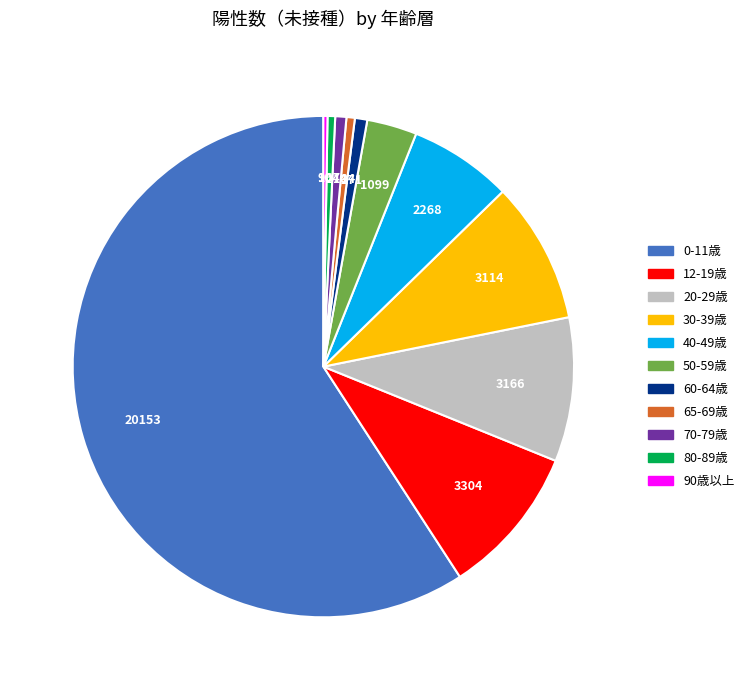

Which slice represents more than half of the pie?

0-11歳